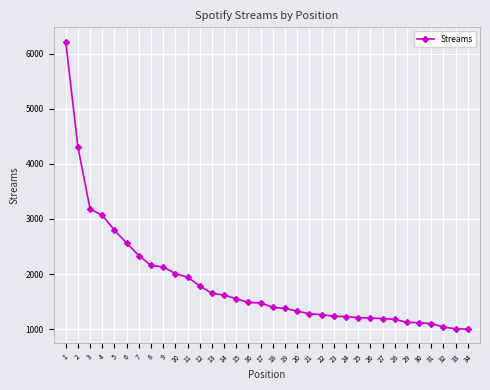

What is the average value?

1840